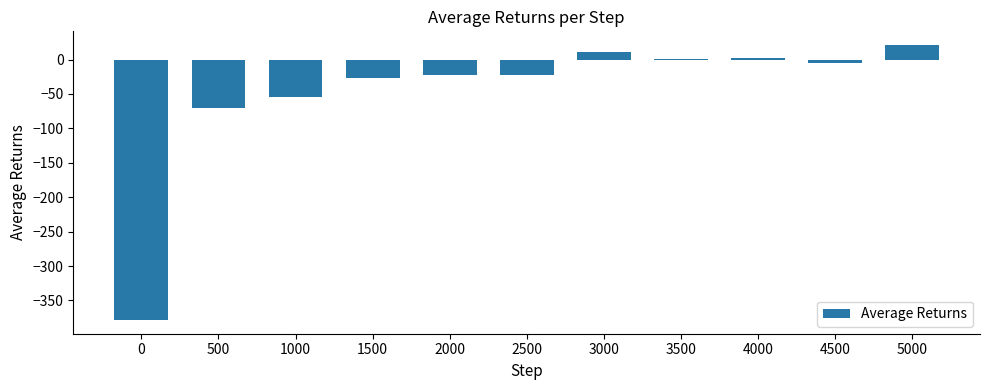

Which has a higher value, 3000 or 2500?

3000